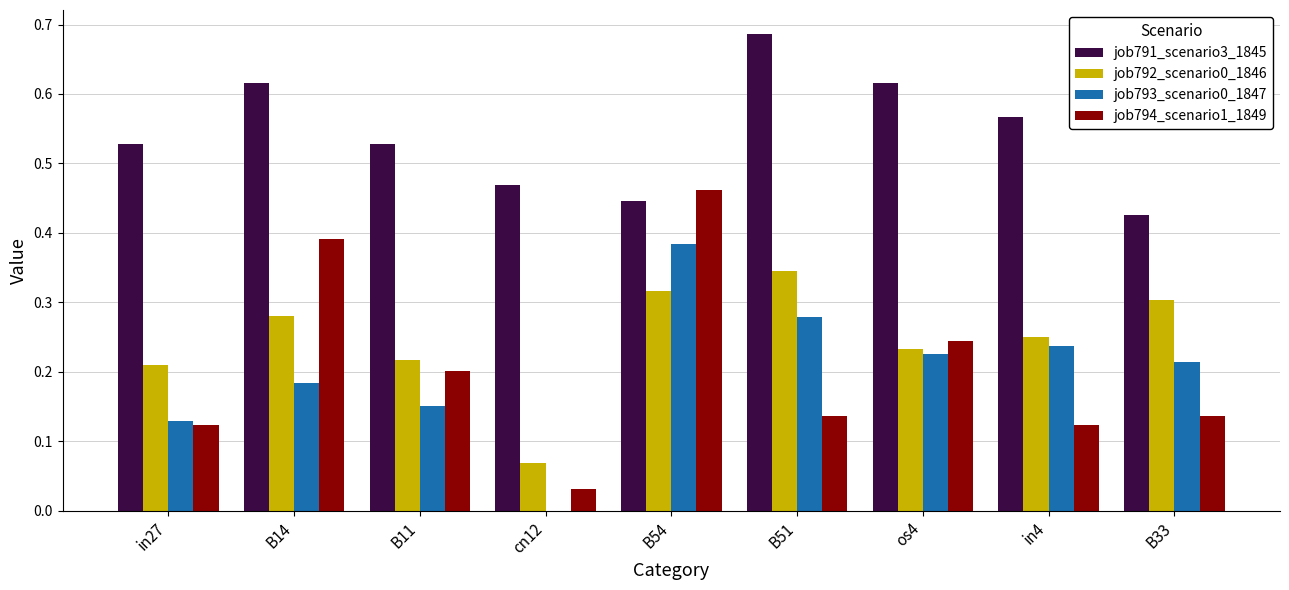

At which label is job791_scenario3_1845 closest to 0?

B33